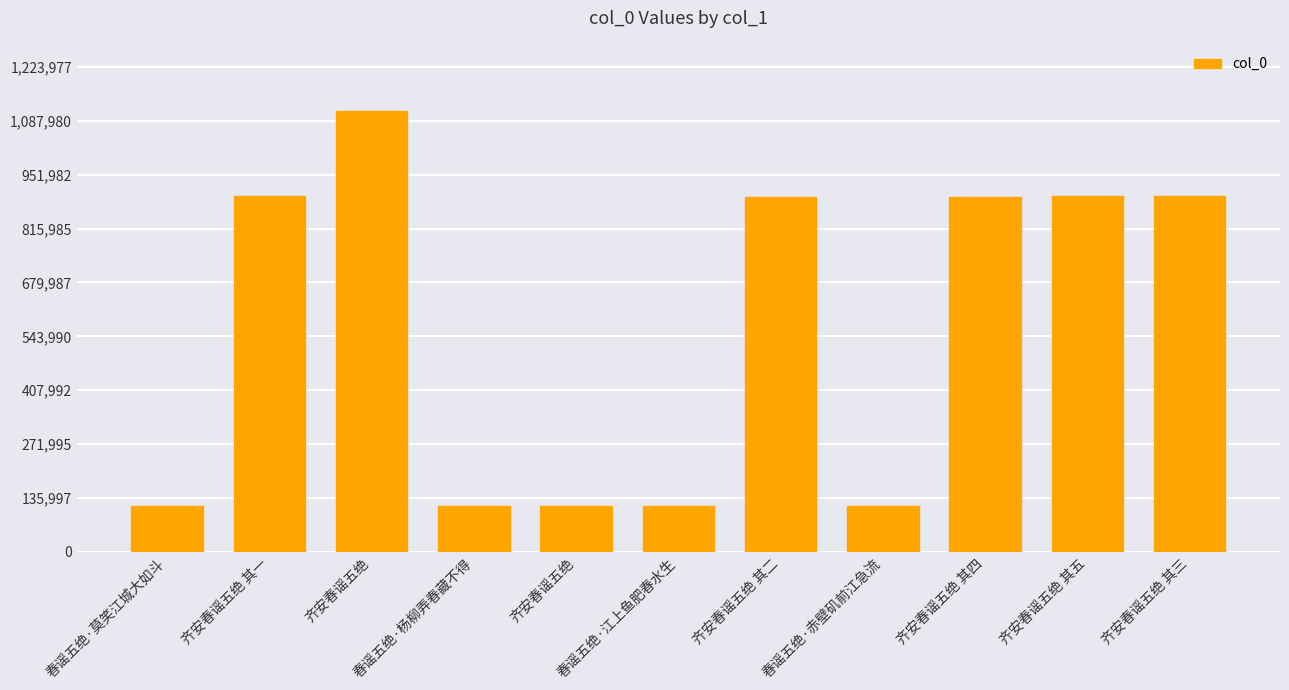

Reading right to left, what are all the values shown in this chart?

897744	897745	896346	116904	896347	116907	116902	116906	1112707	897746	116905